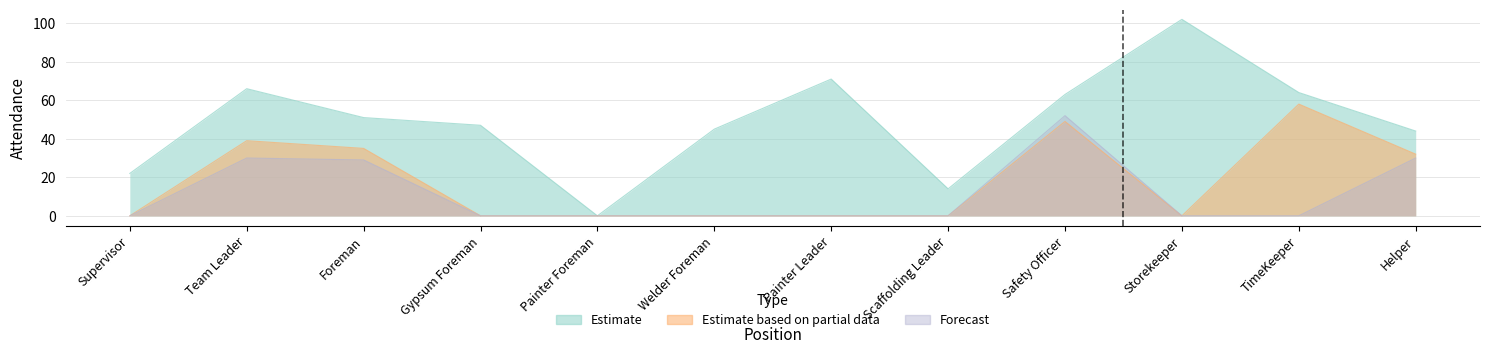

What is the difference between the highest and lowest values at Supervisor?

22